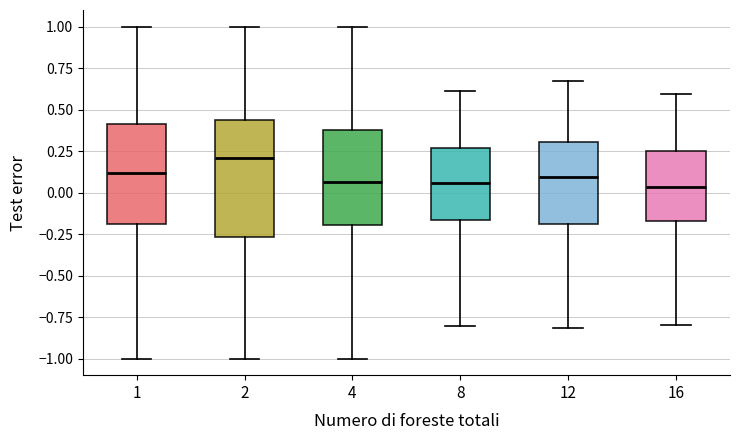

Reading left to right, read every box against the y-axis: the position of its median line, the range the box covers, and the ends of its whiskers. The values are not printed on the chart, so give them approximately, as read against the axis.

1: median 0.10, box -0.20 to 0.40, whiskers -1.00 to 1.00
2: median 0.20, box -0.25 to 0.45, whiskers -1.00 to 1.00
4: median 0.05, box -0.20 to 0.40, whiskers -1.00 to 1.00
8: median 0.05, box -0.15 to 0.25, whiskers -0.80 to 0.60
12: median 0.10, box -0.20 to 0.30, whiskers -0.80 to 0.65
16: median 0.05, box -0.15 to 0.25, whiskers -0.80 to 0.60